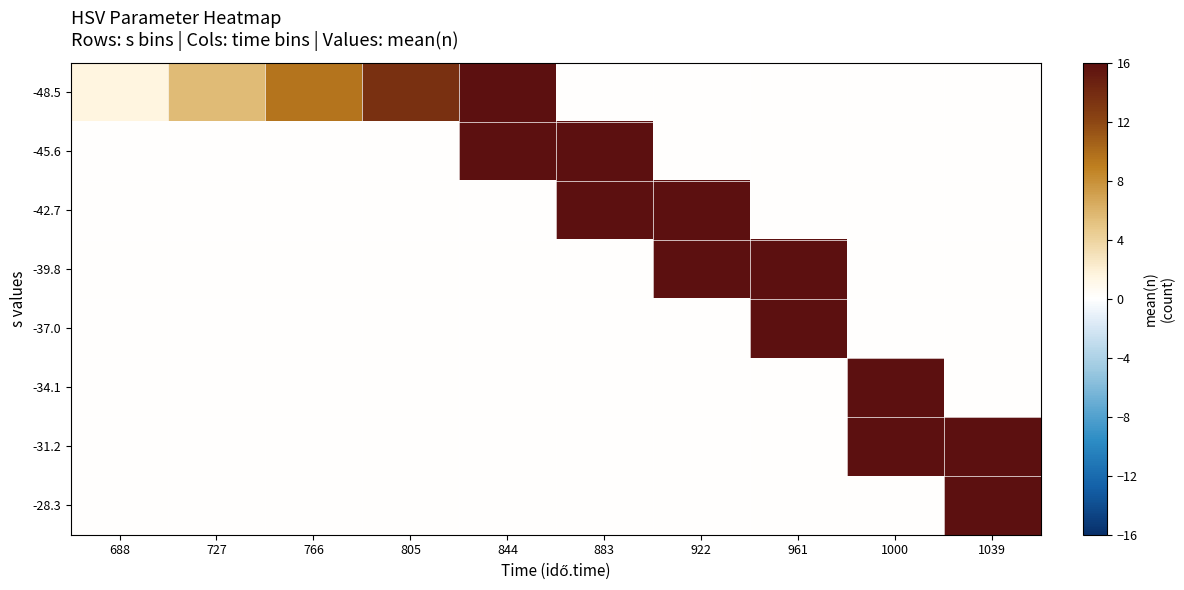

Which label corresponds to the smallest value in the chart?

883